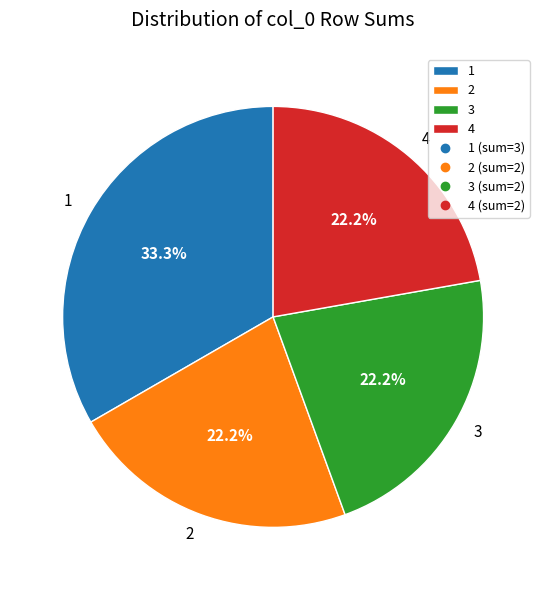

True or false: 3 accounts for 11% of the total.

False